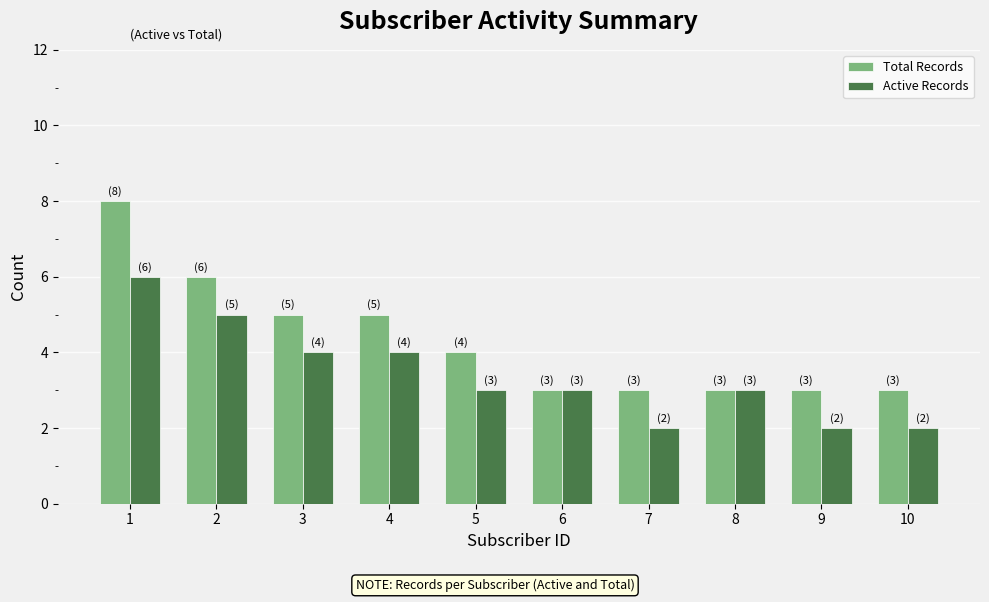

The Active Records series shows 3 at 8. True or false?

True